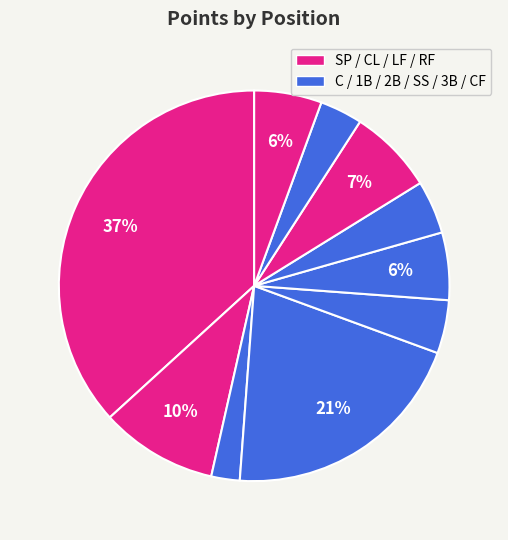

To the nearest percent, what is the difference between the largest and smallest slice percentages?

34%